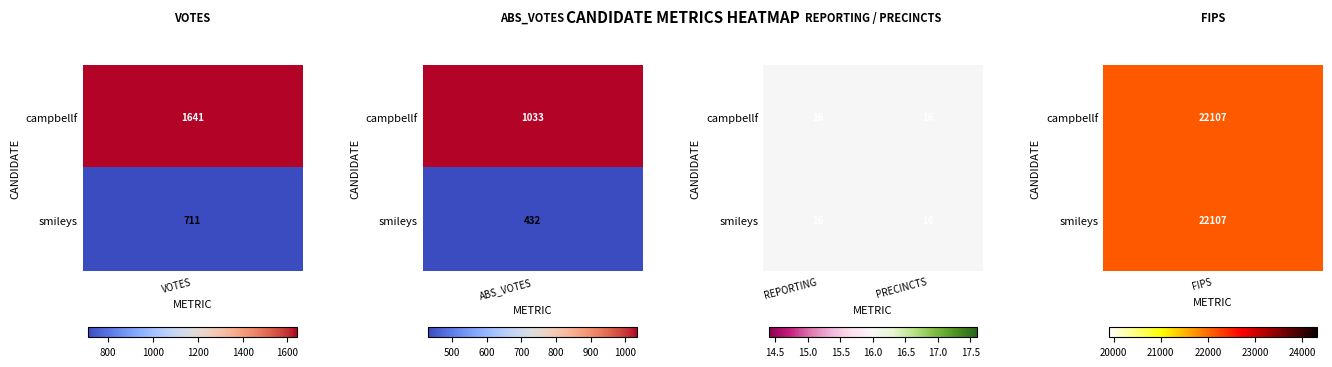

What is the sum of all campbellf values?

24813